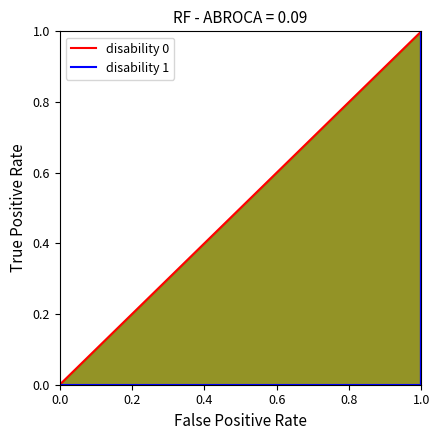

What position from the left is 0.8?

5